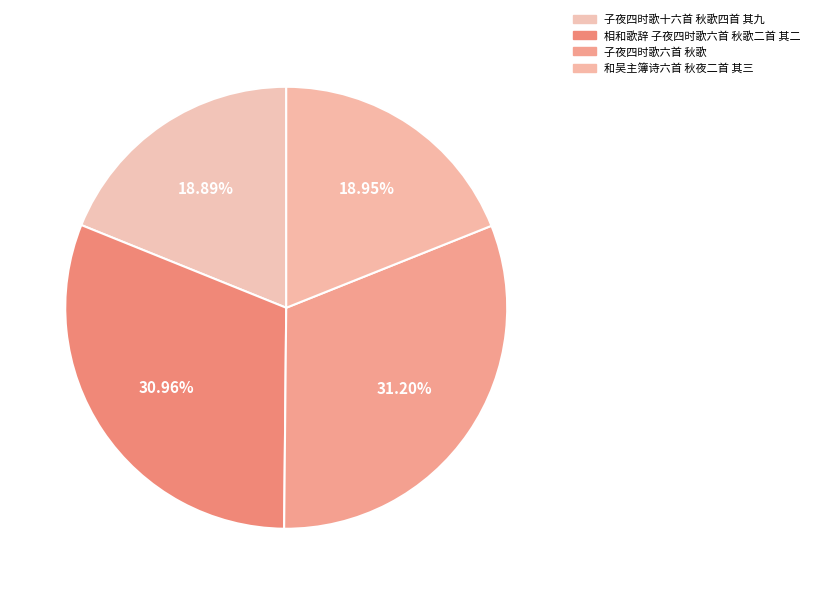

Count the number of slices in the pie.

4